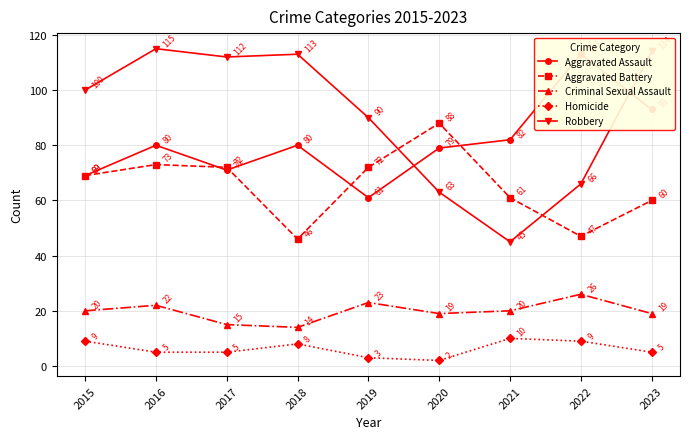

True or false: Aggravated Battery and Criminal Sexual Assault cross at least once.

False